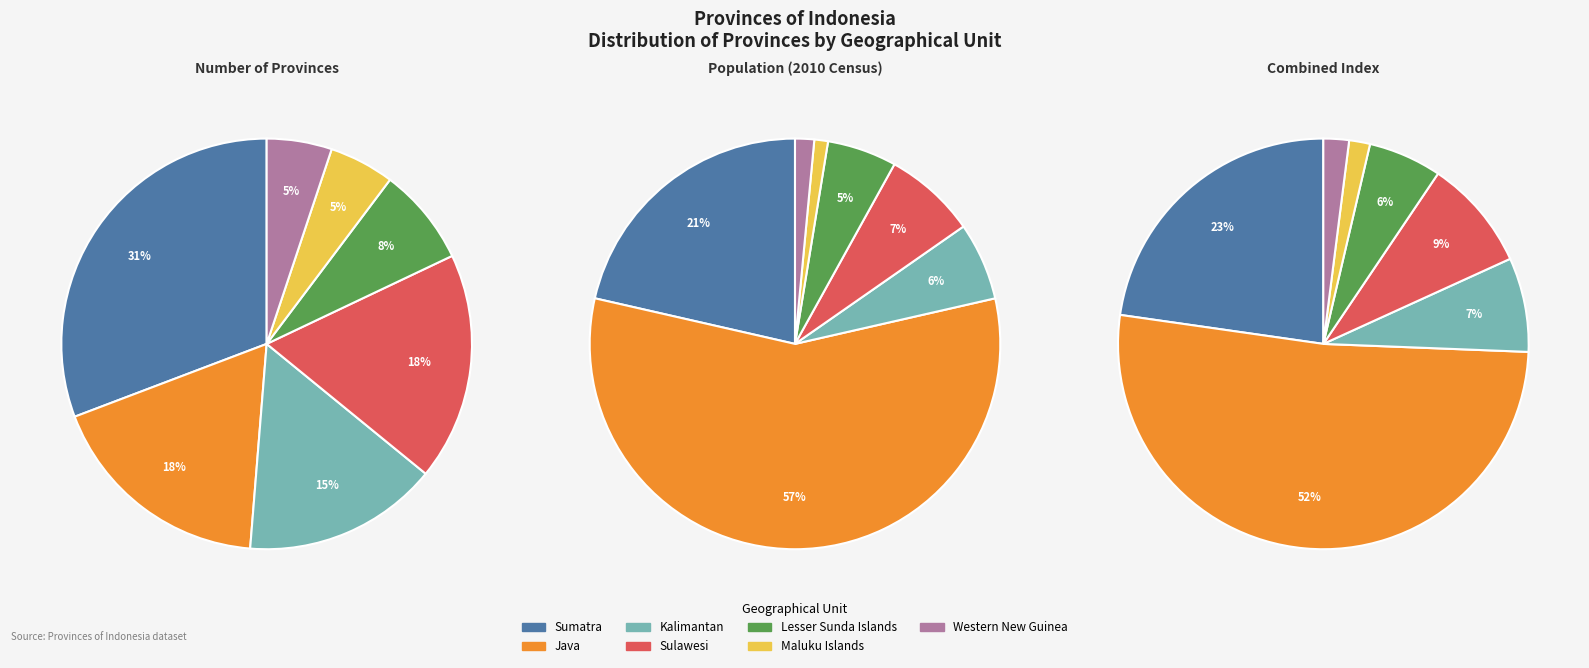

To the nearest percent, what is the difference between the Sulawesi and Kalimantan slice percentages?

3%